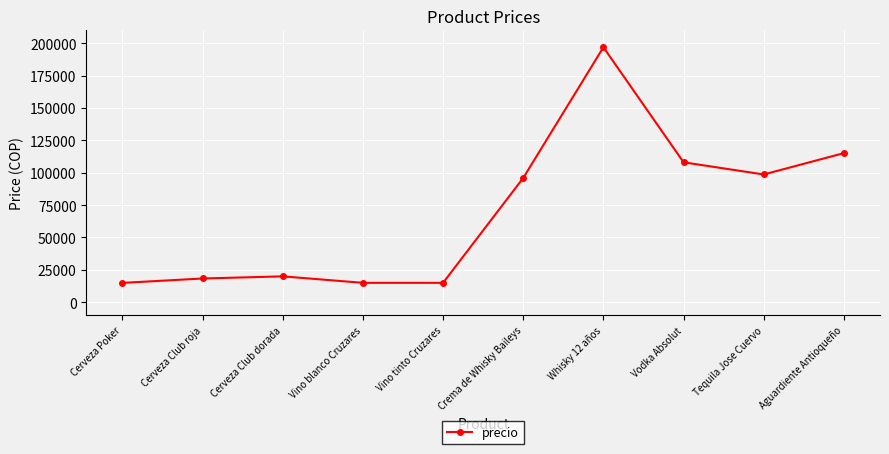

True or false: there are more than 0 points higher than both neighbors.

True